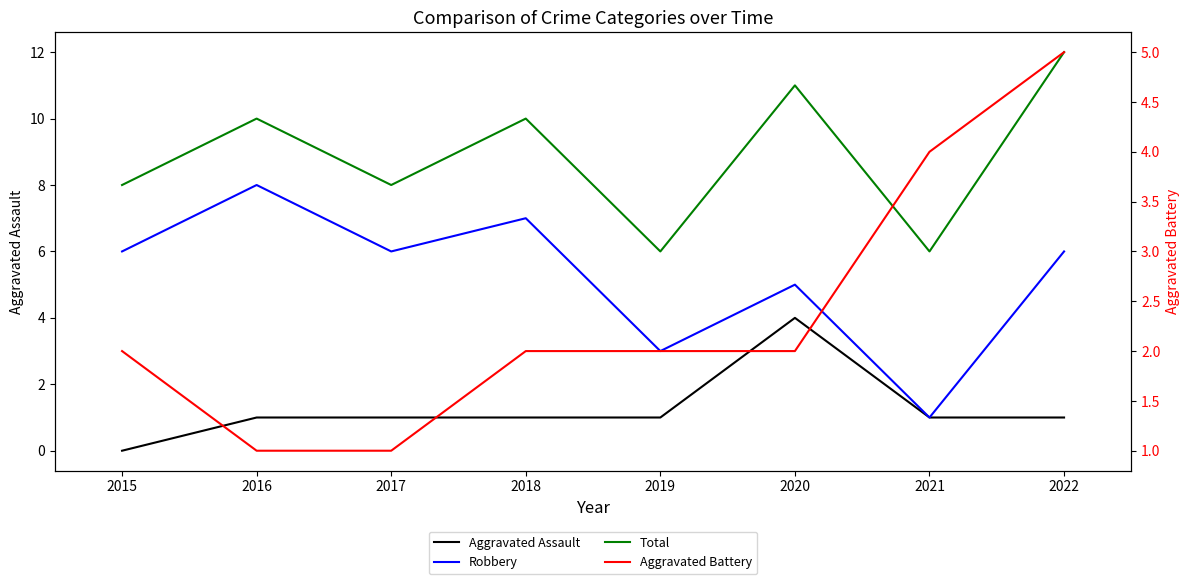

Which series ends up on top after the final intersection of Aggravated Battery and Aggravated Assault?

Aggravated Battery